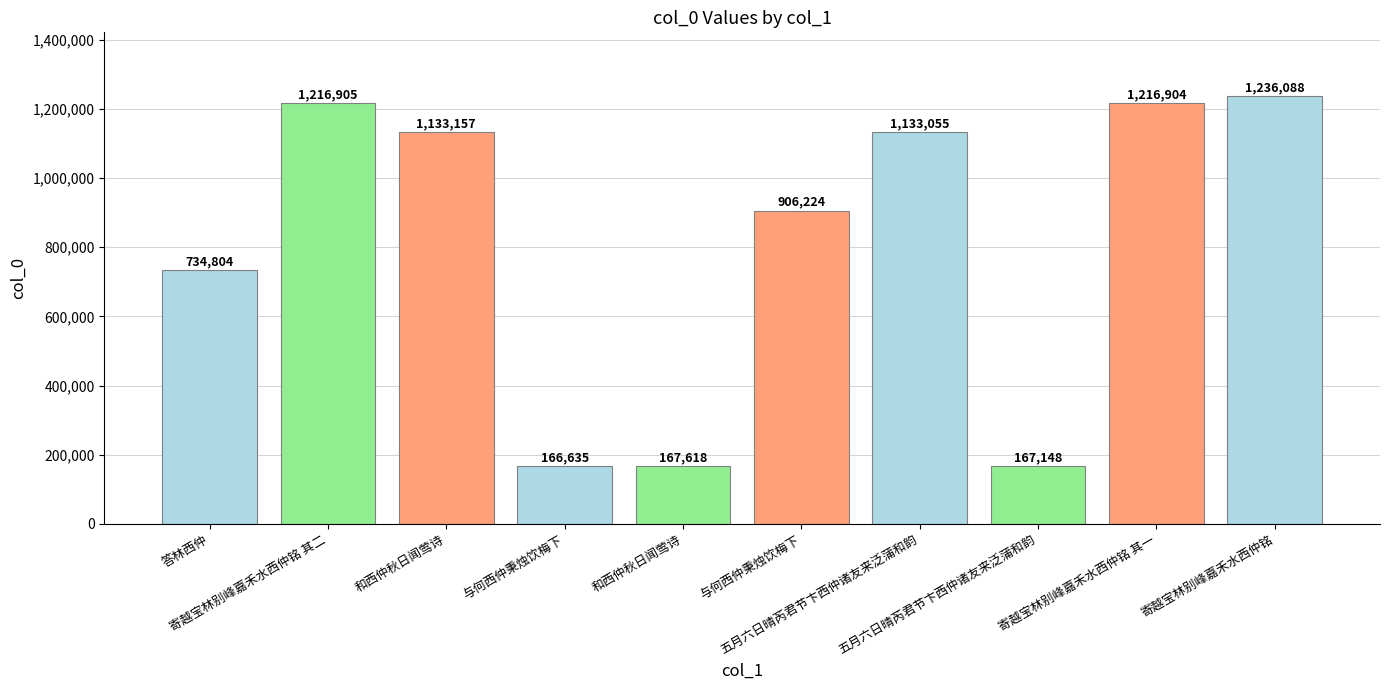

What is the smallest value displayed?

166635